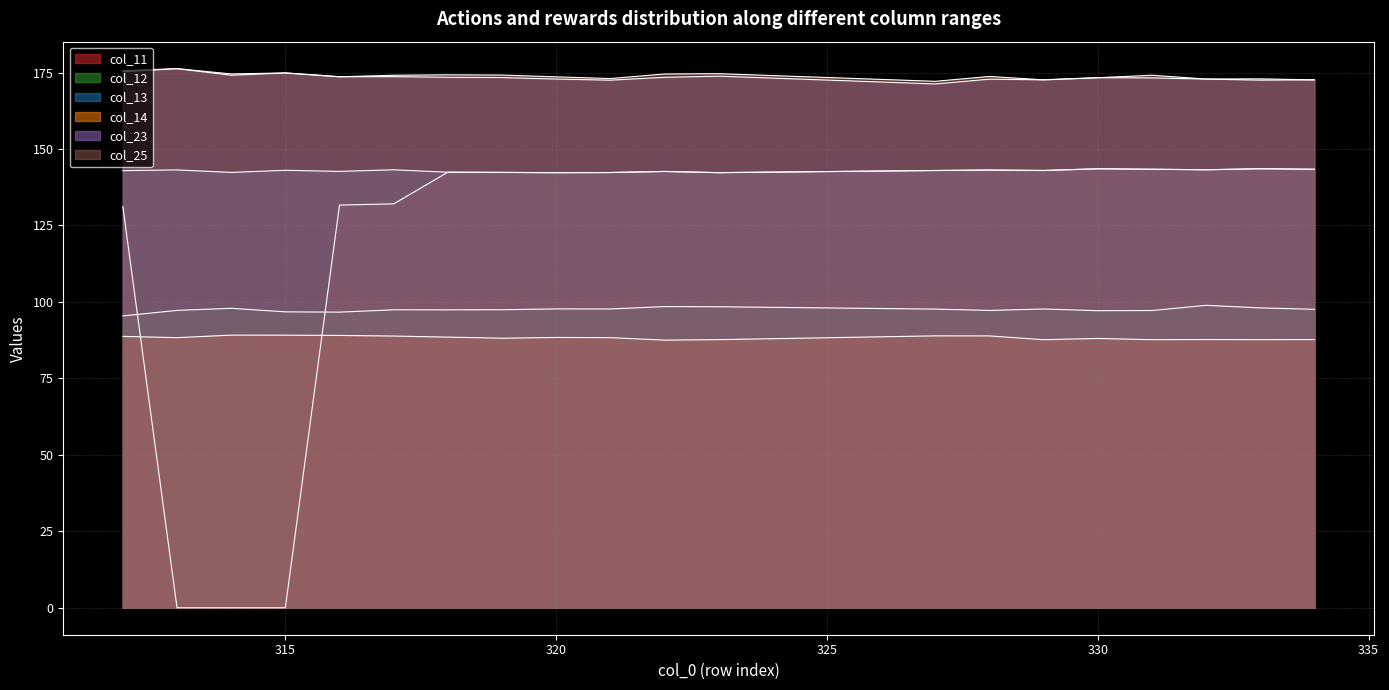

Is the value of col_23 at 316 greater than the value of col_14 at 328?

Yes